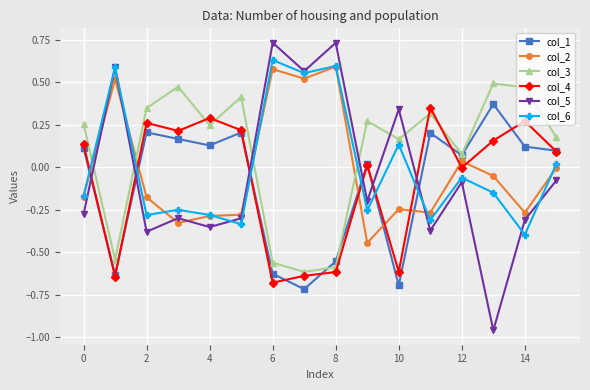

Which series has the widest spread of values?

col_5